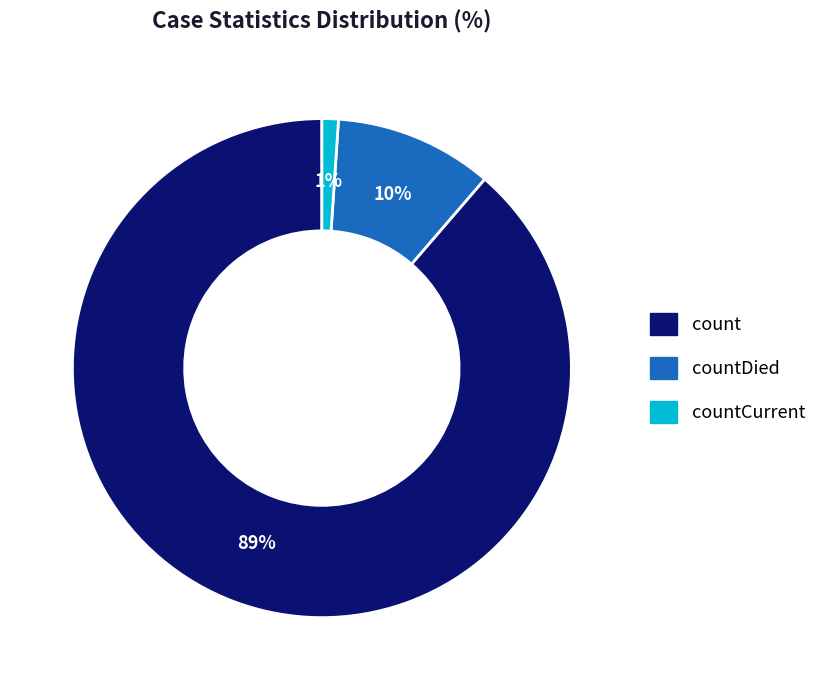

To the nearest percent, what is the difference between the largest and smallest slice percentages?

88%